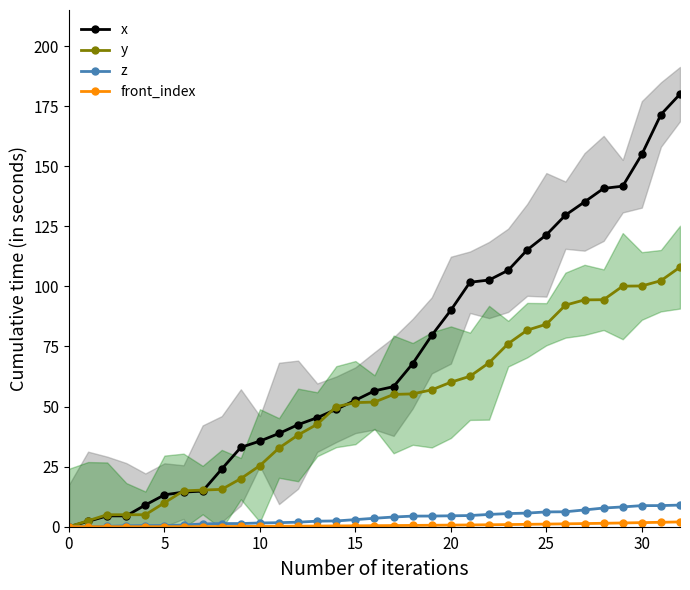

At which label does z first exceed 3?

16